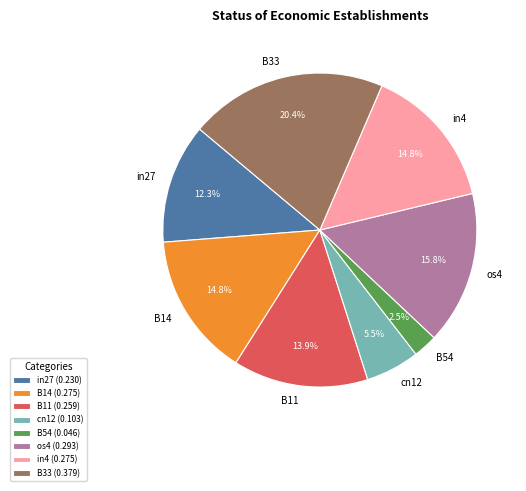

Is there any slice that represents more than half of the pie?

No